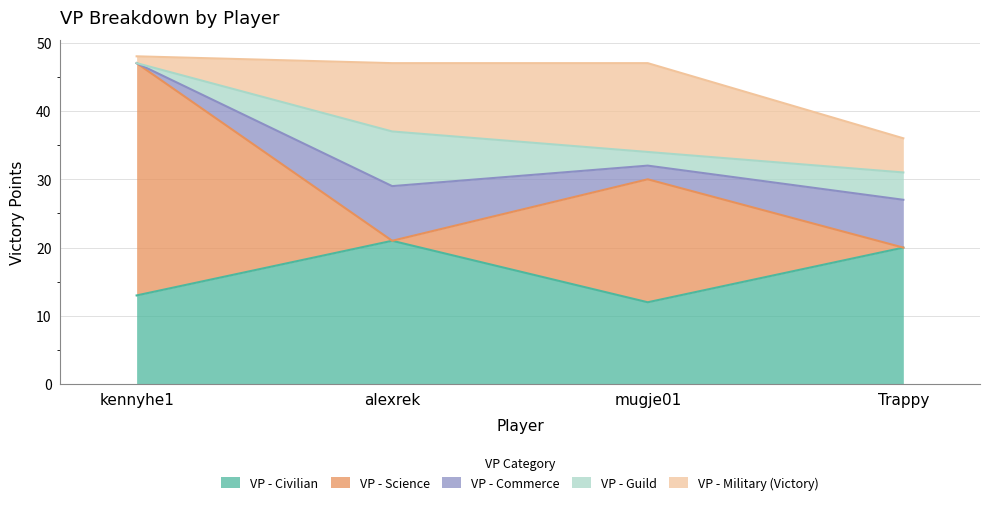

What is the total value across all series at kennyhe1?

48